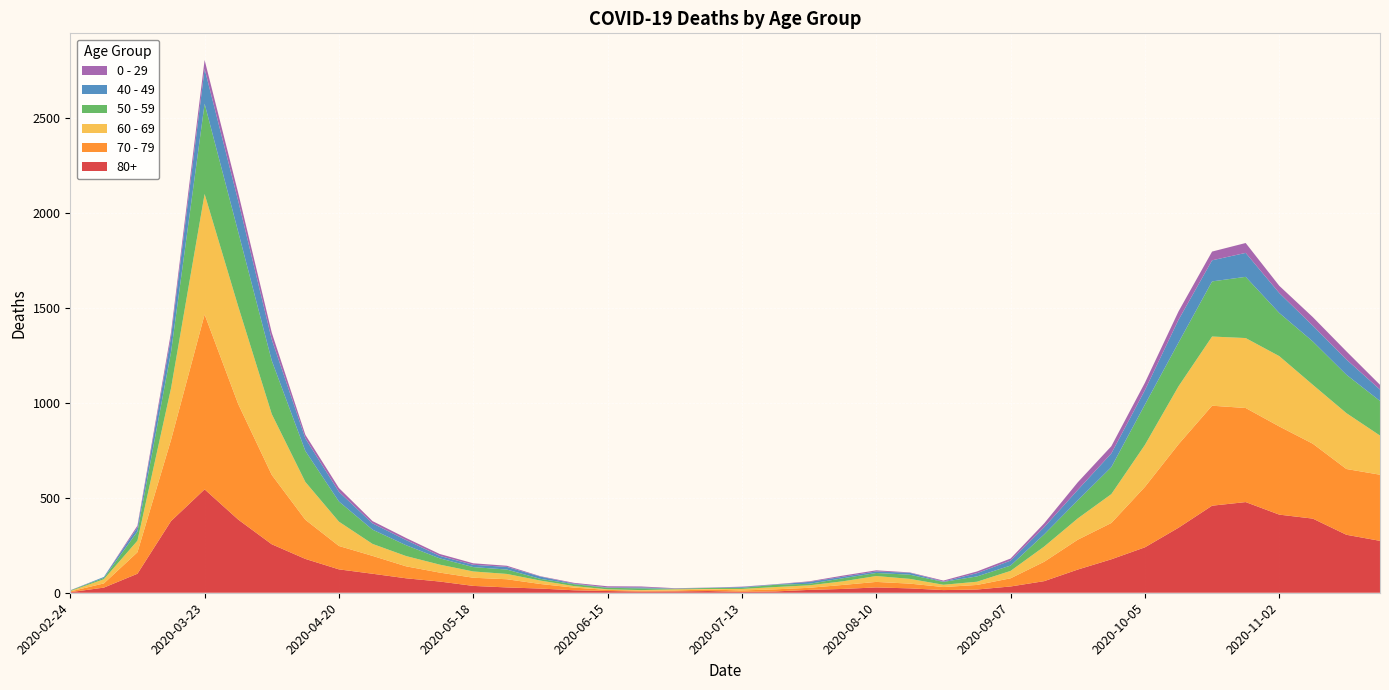

Reading right to left, what are all the values shown in this chart?

80+: 273	305	390	411	477	458	342	239	176	122	61	33	17	14	23	28	20	15	7	5	9	7	6	9	13	22	28	36	59	76	100	123	178	255	385	544	377	100	27	3
70 - 79: 348	346	394	464	495	526	439	318	191	157	102	43	24	16	25	29	21	11	11	7	8	5	5	6	14	24	43	43	47	63	94	123	206	365	608	920	427	113	22	4
60 - 69: 206	294	310	370	368	364	305	221	152	112	80	39	17	12	25	31	19	13	12	8	3	6	3	3	8	18	28	33	42	54	63	128	199	320	514	634	272	61	22	2
50 - 59: 182	202	228	227	322	290	230	212	142	95	64	28	28	15	22	16	16	8	12	6	5	3	9	8	10	9	23	23	33	57	75	106	163	281	392	475	190	48	7	3
40 - 49: 60	80	83	105	126	111	120	76	72	55	38	26	17	2	10	8	8	10	2	4	1	1	5	2	3	12	14	12	13	27	33	51	66	111	163	183	79	21	5	0
0 - 29: 25	43	45	38	52	46	44	39	38	40	20	11	9	5	2	6	6	3	1	2	1	2	5	6	4	2	6	8	10	11	12	20	19	36	42	47	25	10	0	1